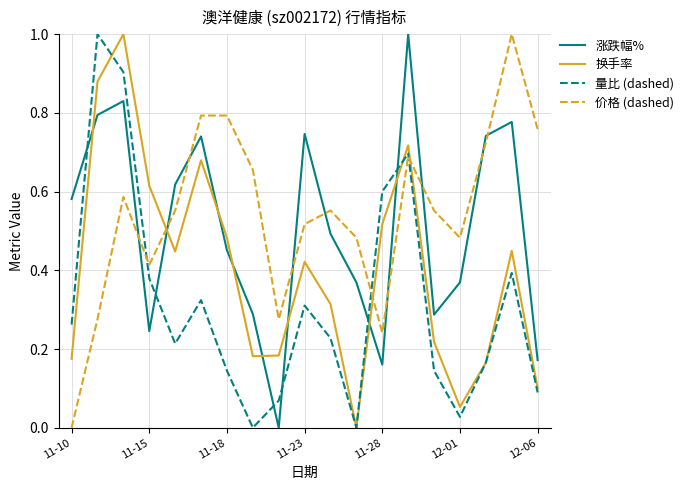

What is the maximum value shown in the chart?

1.0